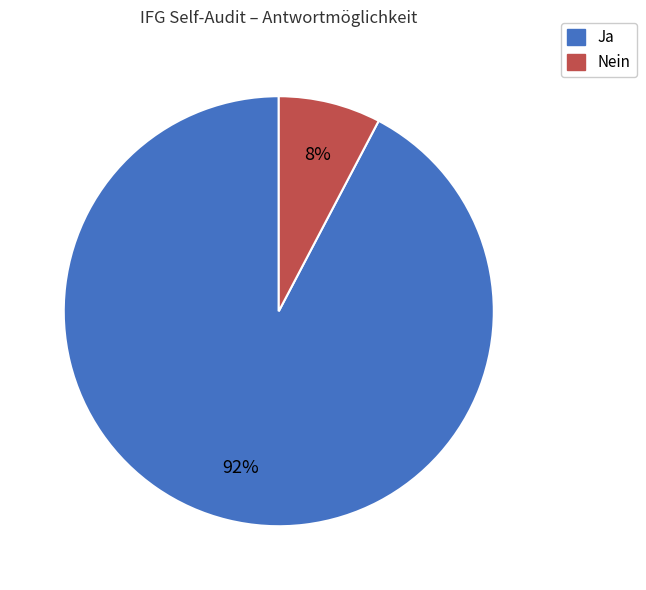

Is there a majority slice in this chart?

Yes